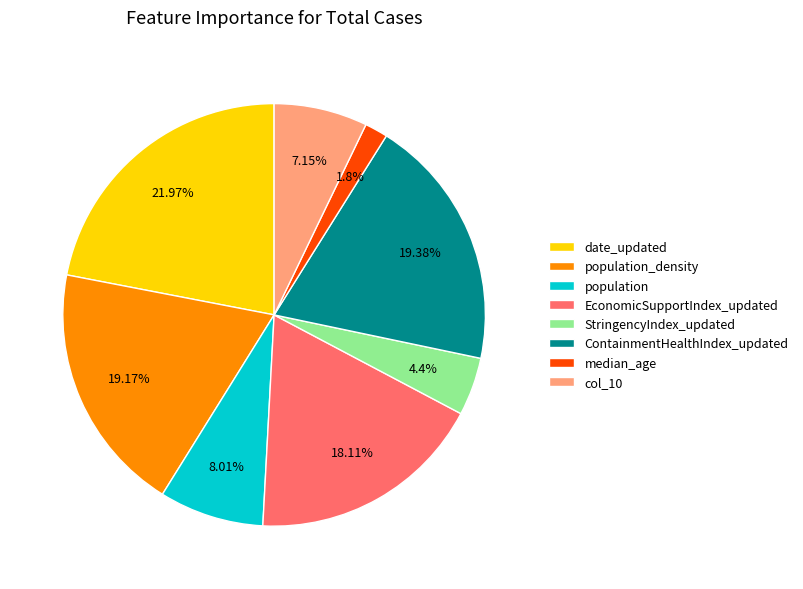

Which has a higher value, ContainmentHealthIndex_updated or median_age?

ContainmentHealthIndex_updated